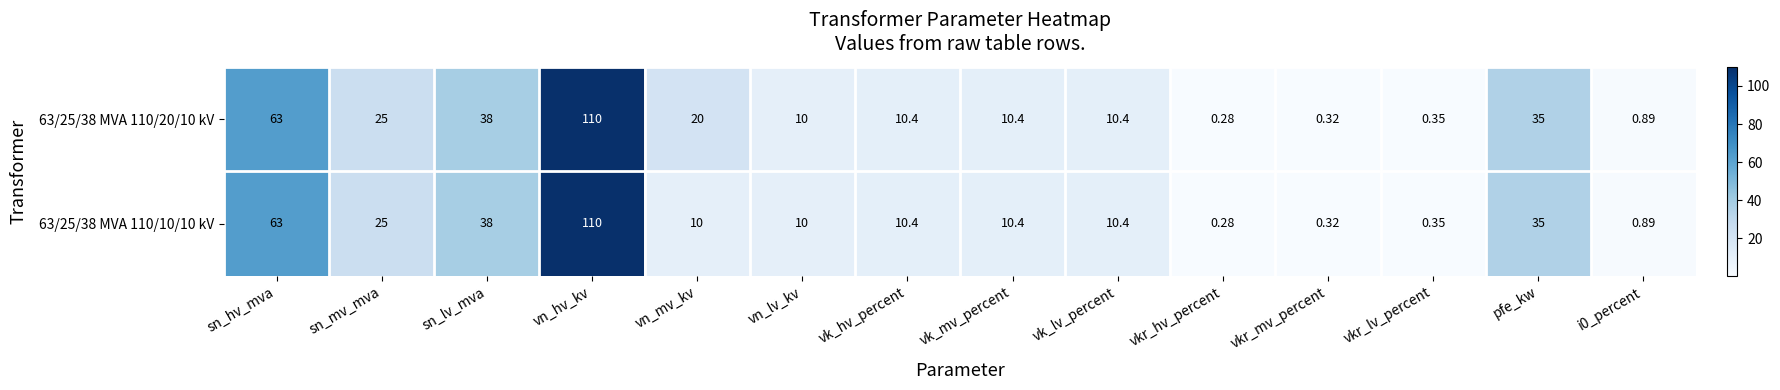

Which category has the highest value in the 63/25/38 MVA 110/10/10 kV series?

vn_hv_kv